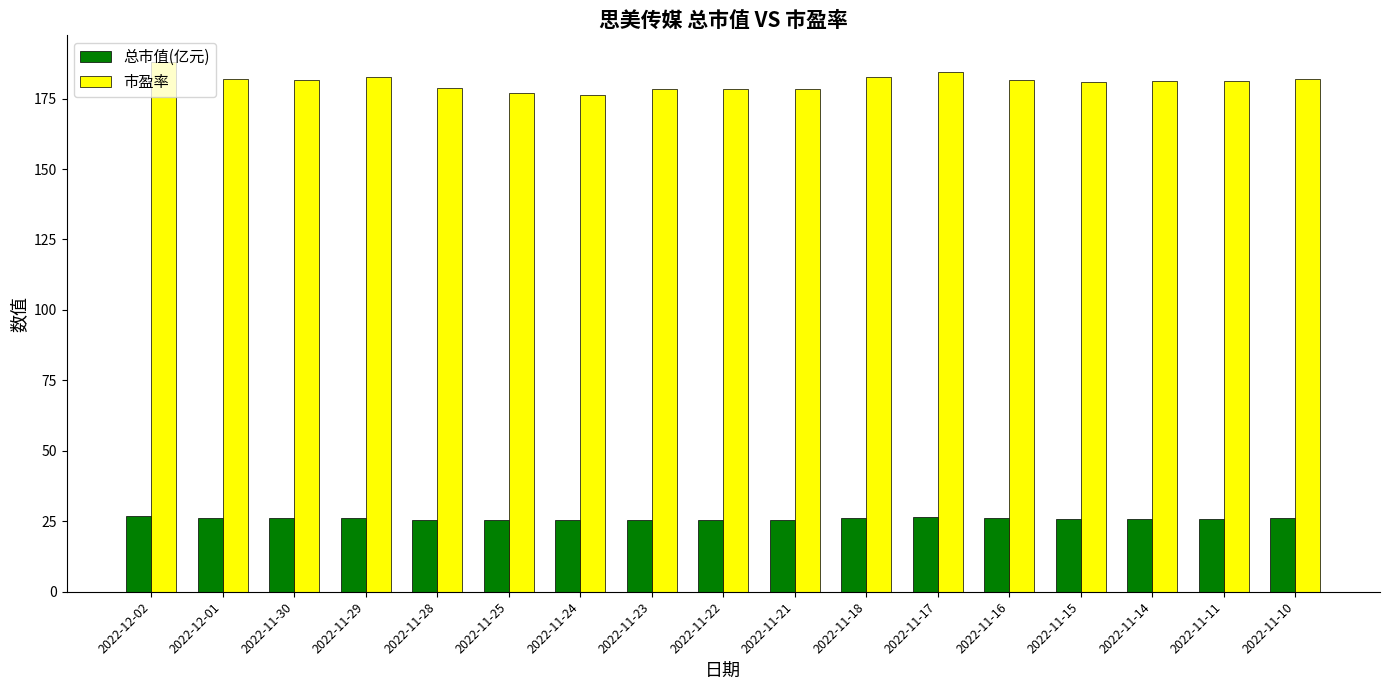

The value of 总市值(亿元) at 2022-11-11 is 26.0. True or false?

True